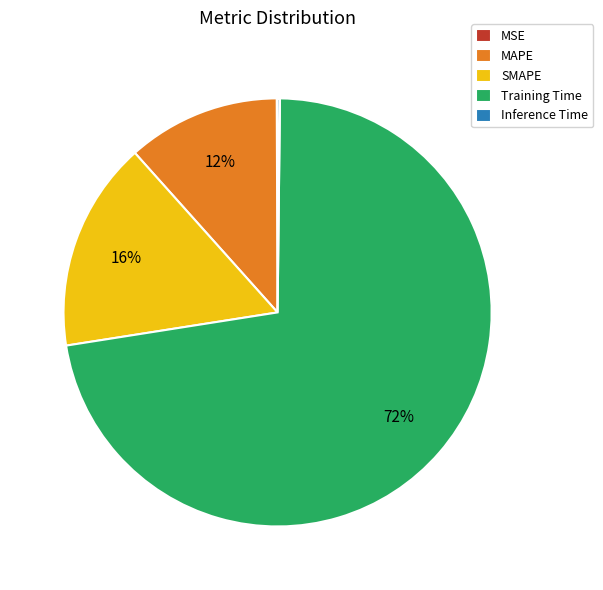

Which category has the biggest portion of the pie?

Training Time